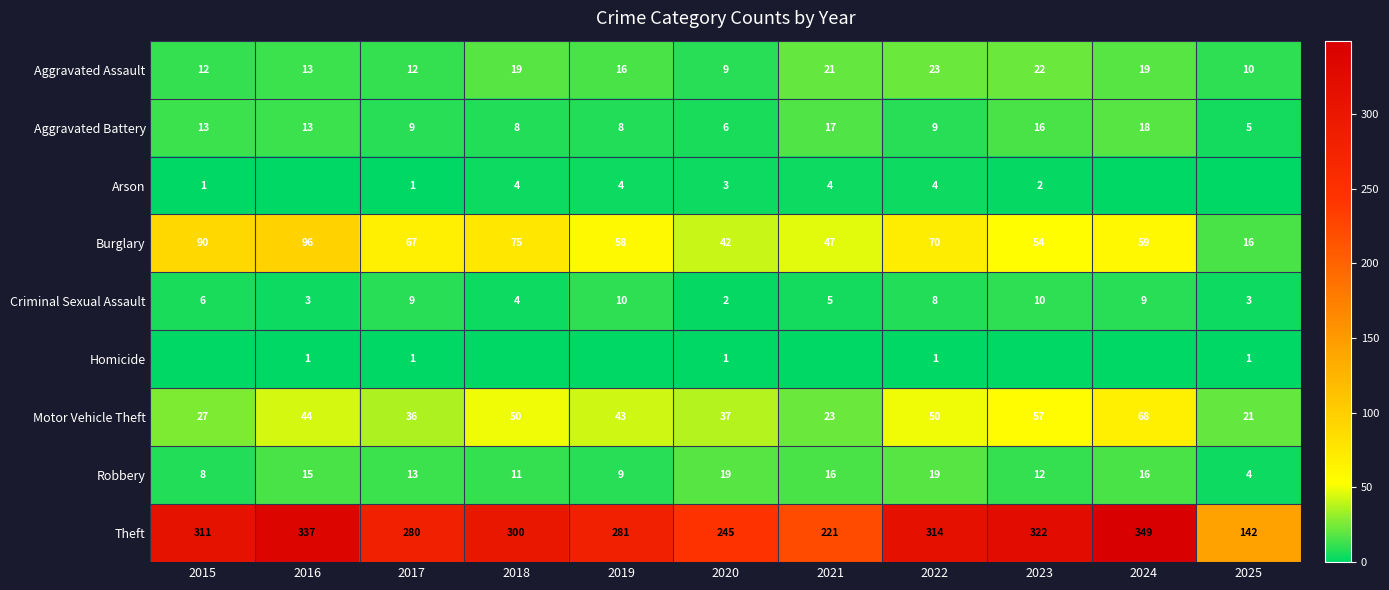

What is the difference between the Motor Vehicle Theft values at 2021 and 2016?

21